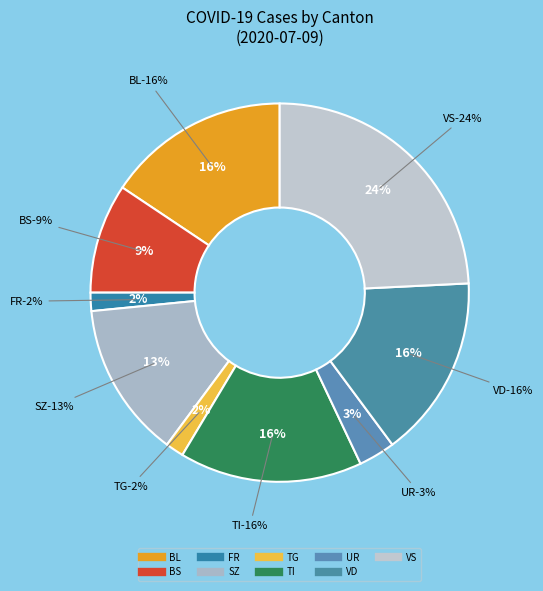

What portion of the pie excludes TG?

98.7%